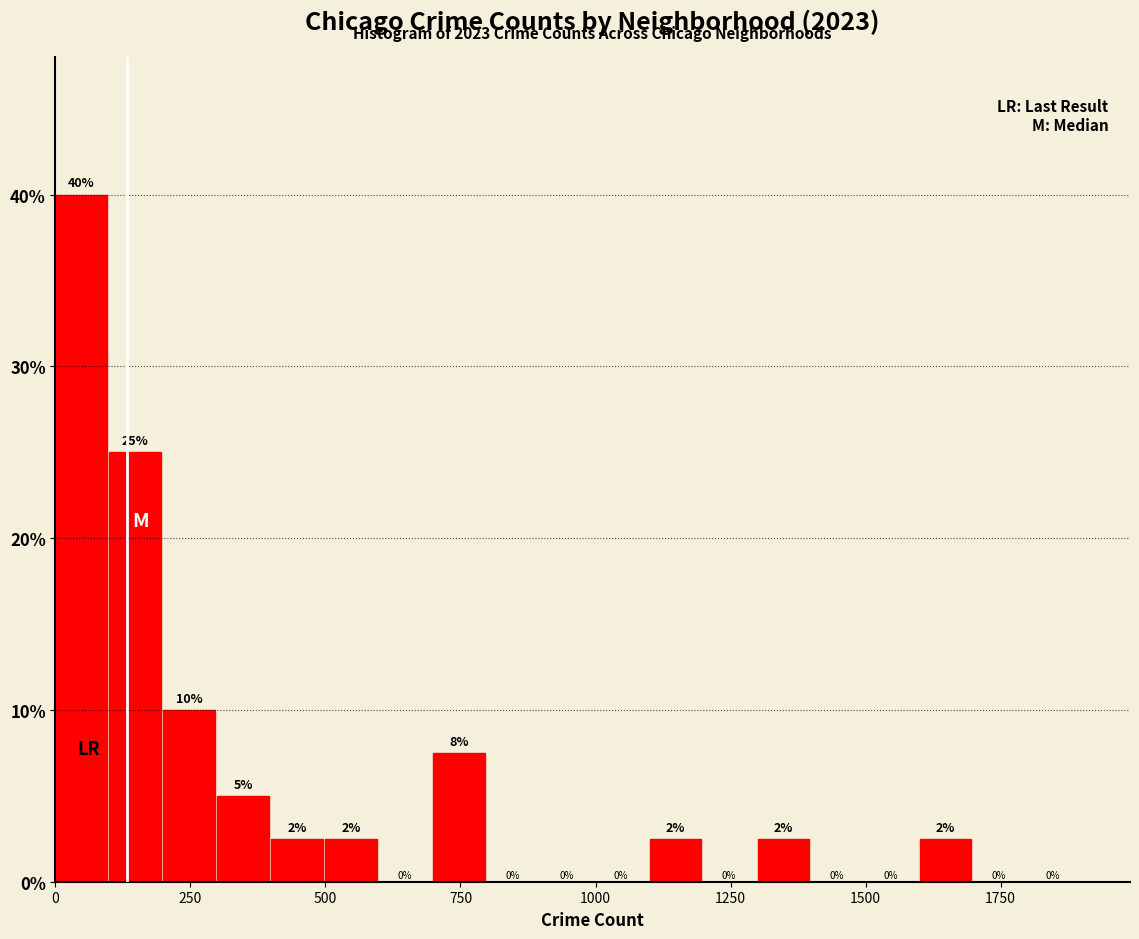

Around what value on the x-axis is the tallest bar? Give the approximate position of its centre, as read against the axis.

50